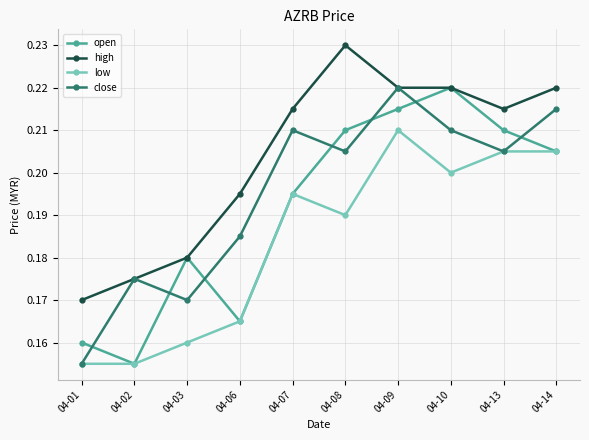

At how many categories does at least one series exceed 0?

10